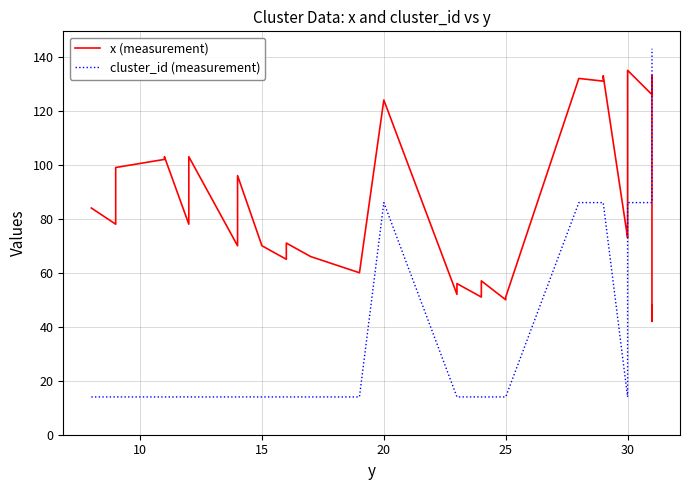

How many lines are shown in the chart?

2